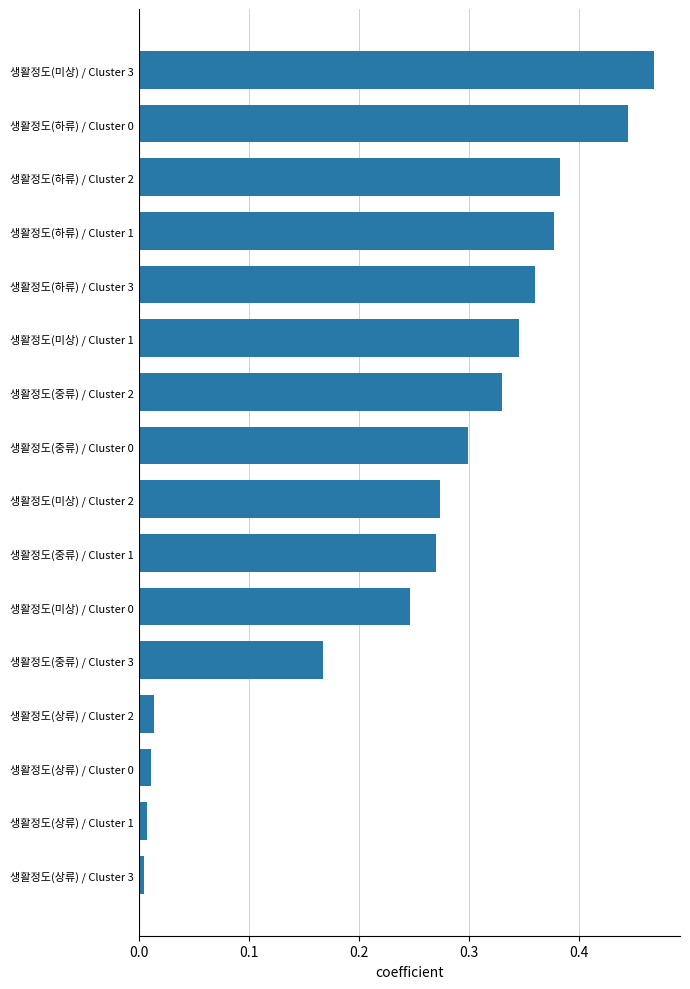

True or false: the data shows 0.3 at 생활정도(중류) / Cluster 2.

True